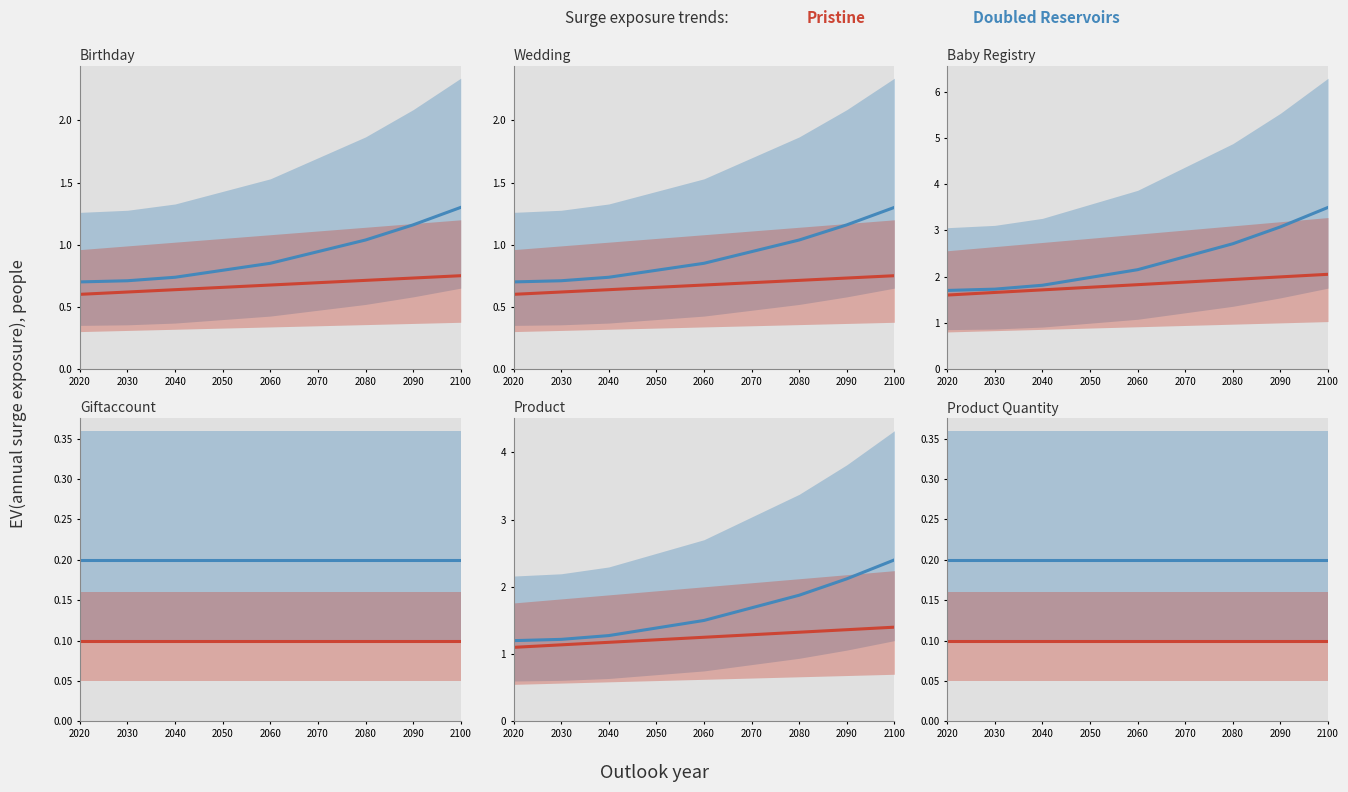

True or false: Doubled Reservoirs and Pristine cross at least once.

False